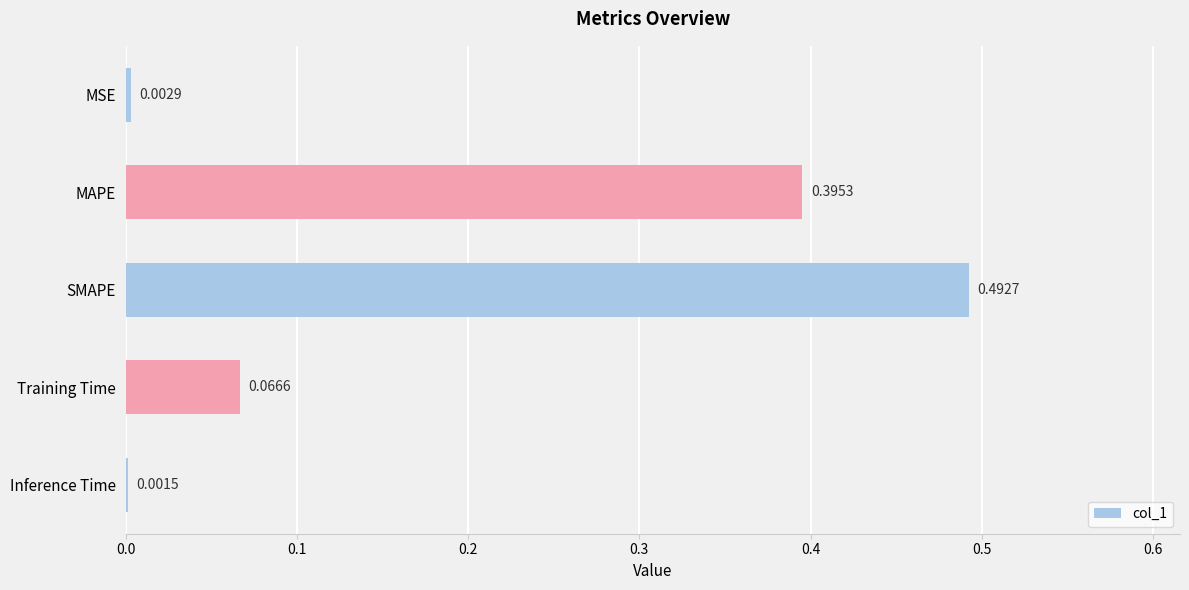

Where is the data nearest to the value 0?

Inference Time